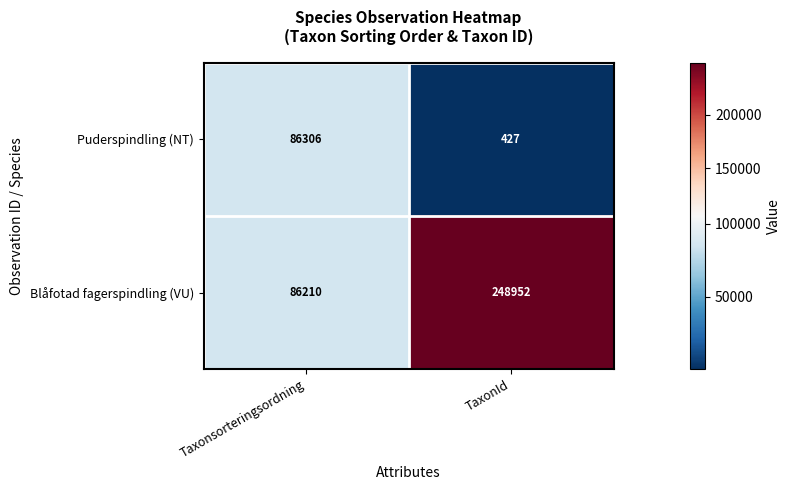

List the series in order of their peak value, highest first.

Blåfotad fagerspindling (VU), Puderspindling (NT)